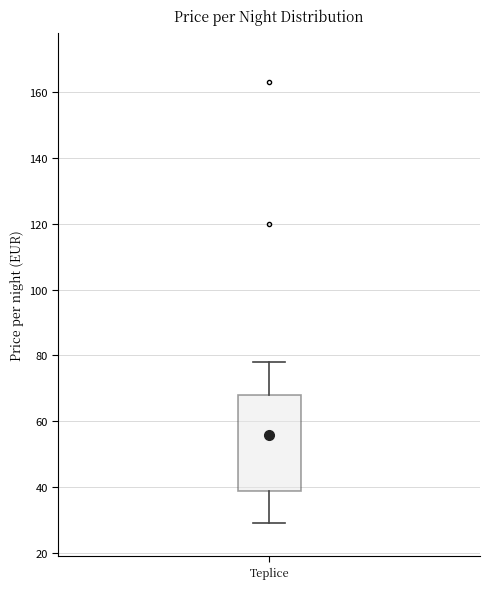

Where is the upper edge of the box for Teplice on the y-axis? The values are not printed on the chart, so give them approximately, as read against the axis.

68